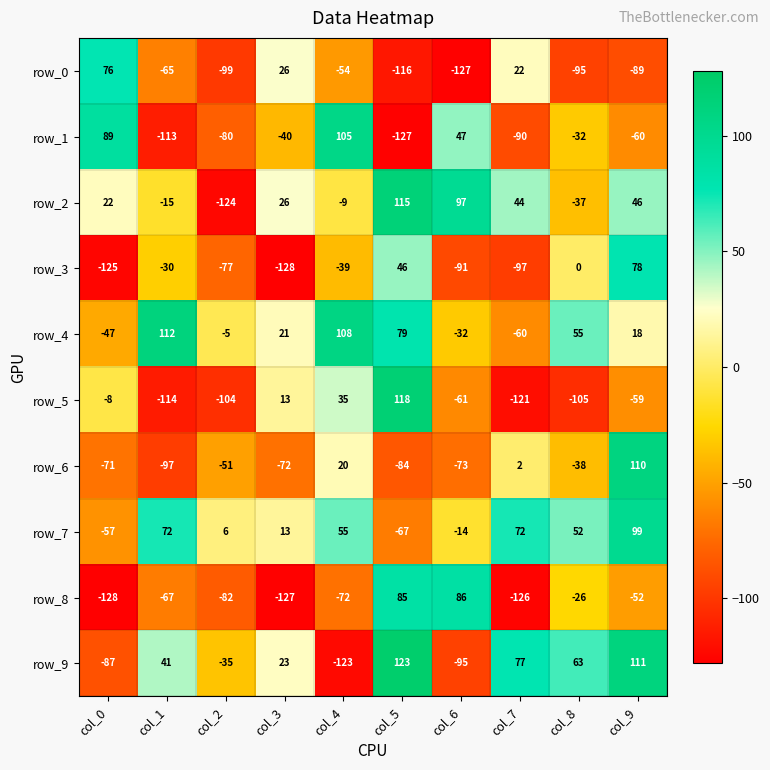

Reading left to right, list all the values displayed in this chart.

row_0: col_0=76	col_1=-65	col_2=-99	col_3=26	col_4=-54	col_5=-116	col_6=-127	col_7=22	col_8=-95	col_9=-89
row_1: col_0=89	col_1=-113	col_2=-80	col_3=-40	col_4=105	col_5=-127	col_6=47	col_7=-90	col_8=-32	col_9=-60
row_2: col_0=22	col_1=-15	col_2=-124	col_3=26	col_4=-9	col_5=115	col_6=97	col_7=44	col_8=-37	col_9=46
row_3: col_0=-125	col_1=-30	col_2=-77	col_3=-128	col_4=-39	col_5=46	col_6=-91	col_7=-97	col_8=0	col_9=78
row_4: col_0=-47	col_1=112	col_2=-5	col_3=21	col_4=108	col_5=79	col_6=-32	col_7=-60	col_8=55	col_9=18
row_5: col_0=-8	col_1=-114	col_2=-104	col_3=13	col_4=35	col_5=118	col_6=-61	col_7=-121	col_8=-105	col_9=-59
row_6: col_0=-71	col_1=-97	col_2=-51	col_3=-72	col_4=20	col_5=-84	col_6=-73	col_7=2	col_8=-38	col_9=110
row_7: col_0=-57	col_1=72	col_2=6	col_3=13	col_4=55	col_5=-67	col_6=-14	col_7=72	col_8=52	col_9=99
row_8: col_0=-128	col_1=-67	col_2=-82	col_3=-127	col_4=-72	col_5=85	col_6=86	col_7=-126	col_8=-26	col_9=-52
row_9: col_0=-87	col_1=41	col_2=-35	col_3=23	col_4=-123	col_5=123	col_6=-95	col_7=77	col_8=63	col_9=111